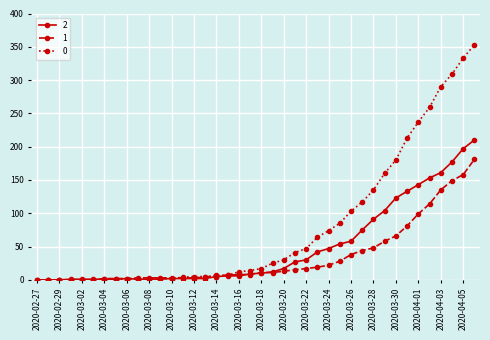

What are all the series names shown in the legend?

2, 1, 0